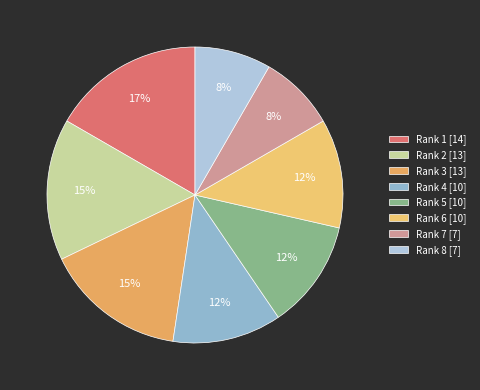

Which category has the biggest portion of the pie?

Rank 1